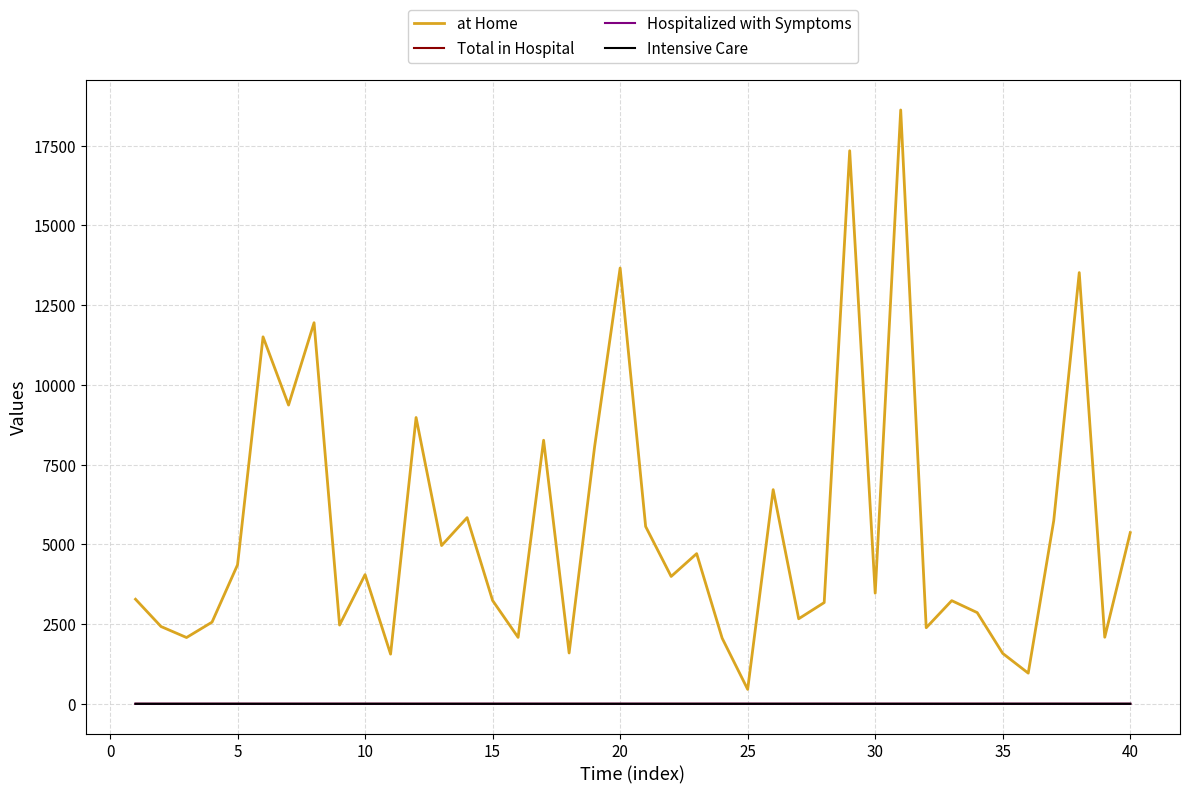

How many lines are shown in the chart?

4